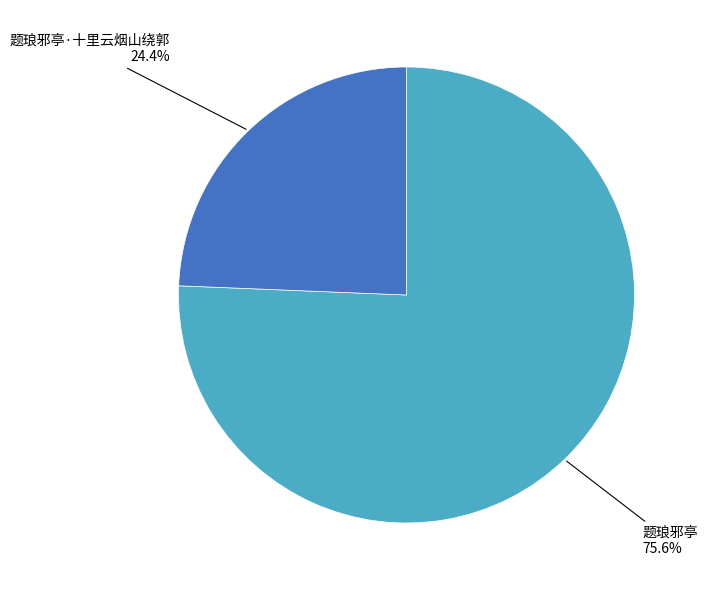

To the nearest percent, what percentage of the pie is 题琅邪亭·十里云烟山绕郭?

24%